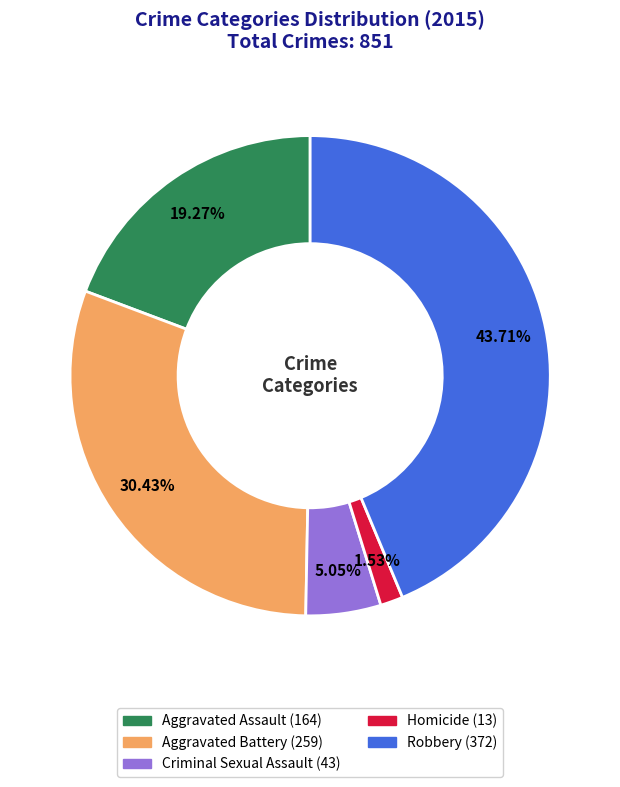

Rank the categories by value from lowest to highest.

Homicide, Criminal Sexual Assault, Aggravated Assault, Aggravated Battery, Robbery